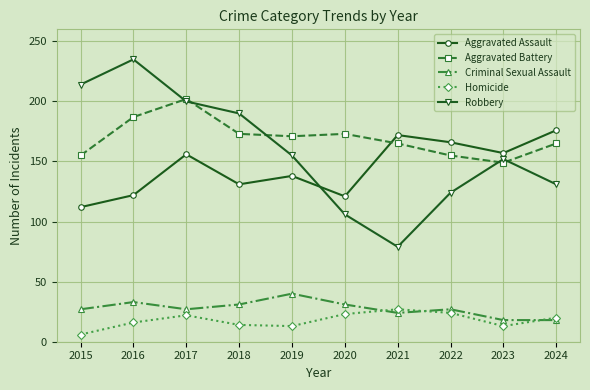

Which series has the largest total across all categories?

Aggravated Battery